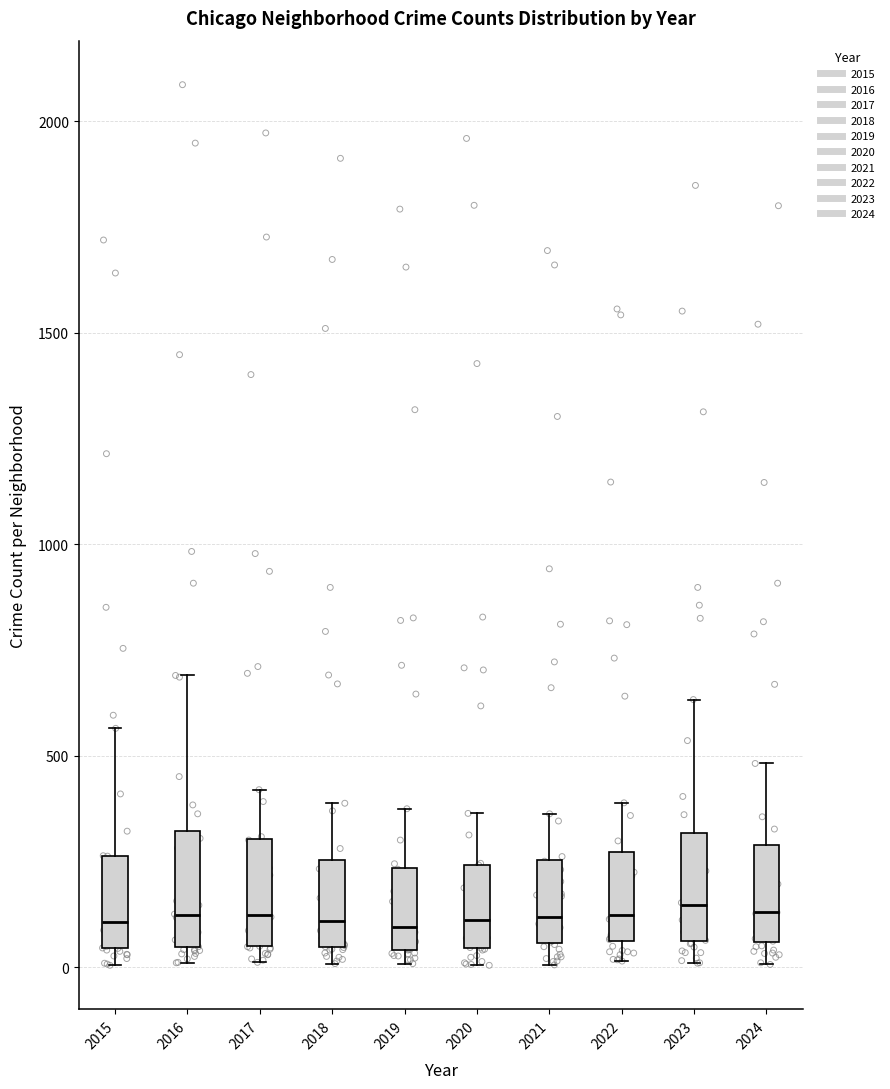

Reading left to right, transcribe this box plot: for each box, give where its median line is, the range the box spans, and where its two whiskers end, as read against the y-axis. The values are not printed on the chart, so give them approximately, as read against the axis.

2015: median 100, box 50 to 250, whiskers 0 to 550
2016: median 150, box 50 to 300, whiskers 0 to 700
2017: median 100, box 50 to 300, whiskers 0 to 400
2018: median 100, box 50 to 250, whiskers 0 to 400
2019: median 100, box 50 to 250, whiskers 0 to 400
2020: median 100, box 50 to 250, whiskers 0 to 350
2021: median 100, box 50 to 250, whiskers 0 to 350
2022: median 150, box 50 to 250, whiskers 0 to 400
2023: median 150, box 50 to 300, whiskers 0 to 650
2024: median 150, box 50 to 300, whiskers 0 to 500